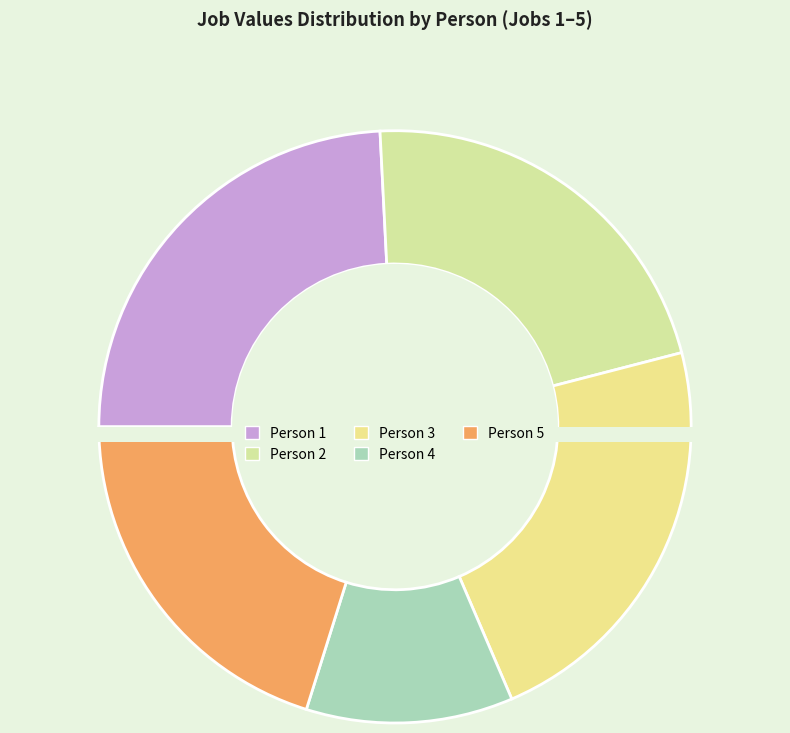

Does Person 5 represent more than half of the total?

No